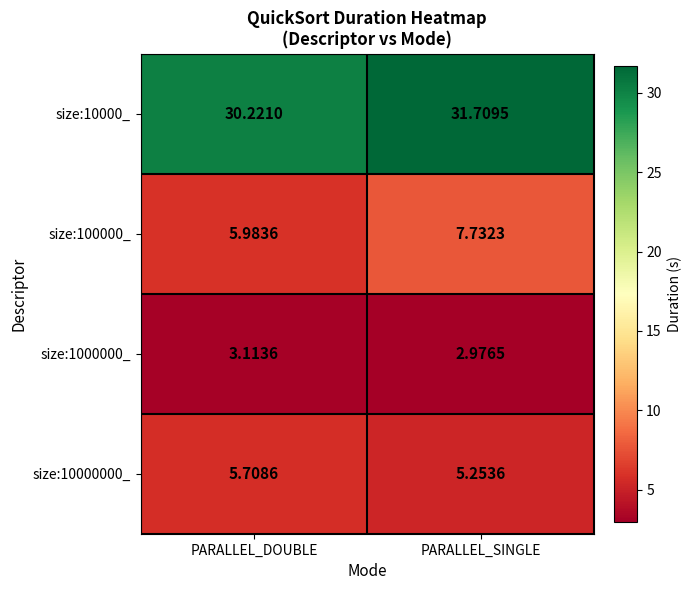

Is the value of size:1000000_ at PARALLEL_DOUBLE greater than the value of size:100000_ at PARALLEL_DOUBLE?

No